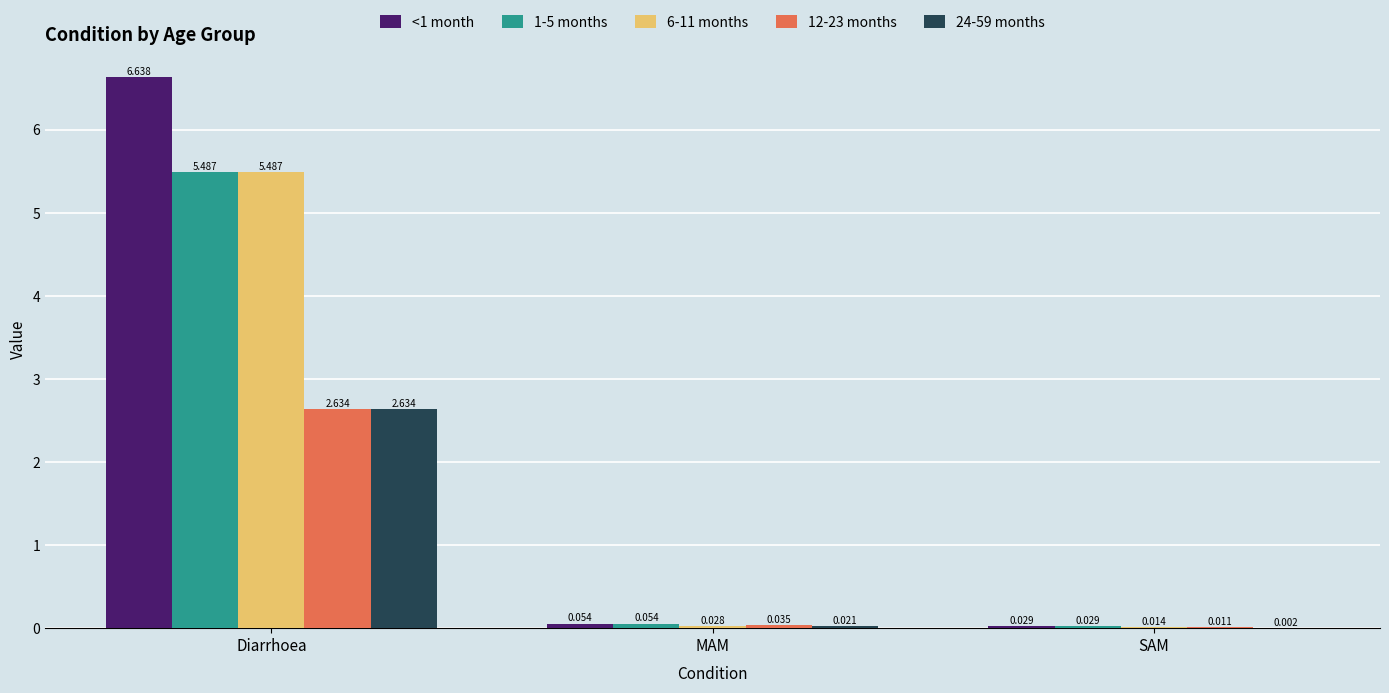

How many distinct data groups are displayed?

5